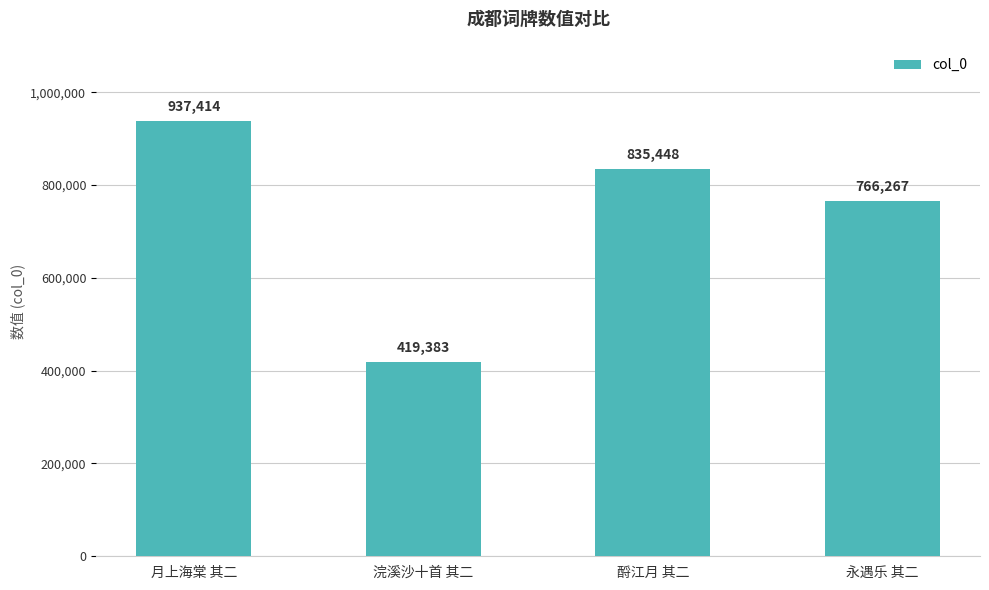

Which category has the lowest value across all series?

浣溪沙十首 其二